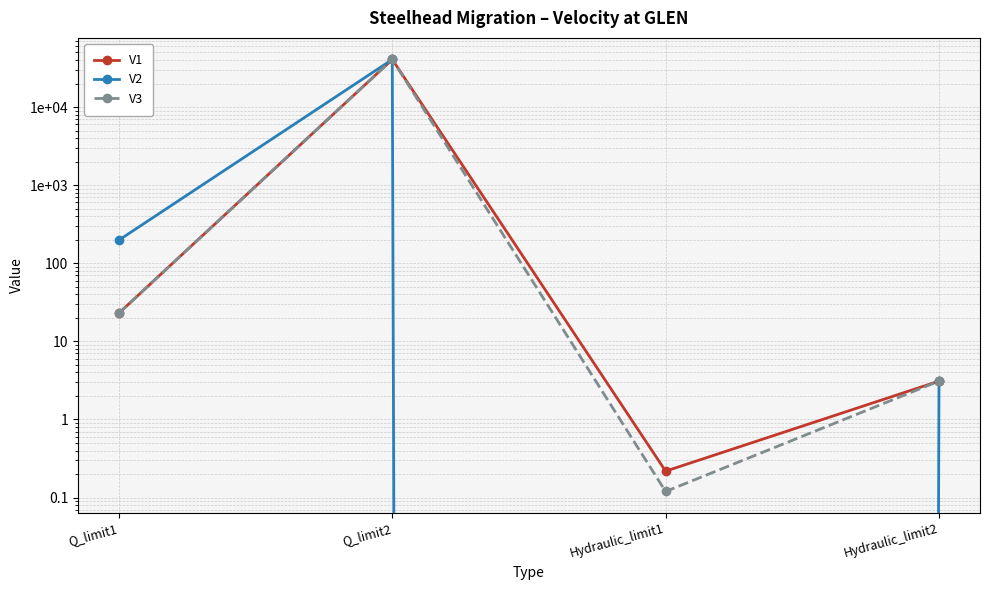

List the series in order of their peak value, highest first.

V1, V2, V3